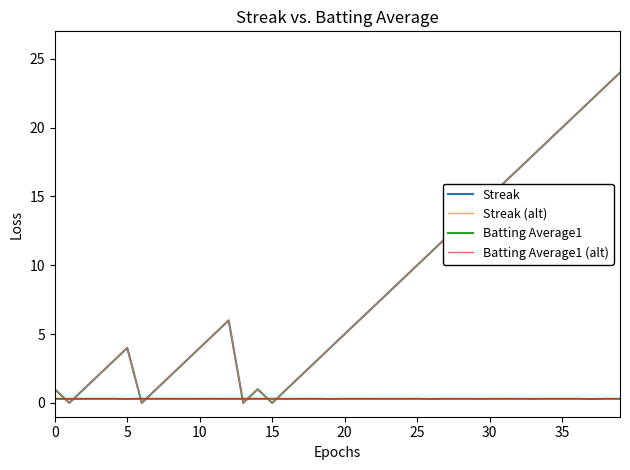

Does the chart display data point markers on the line(s)?

No